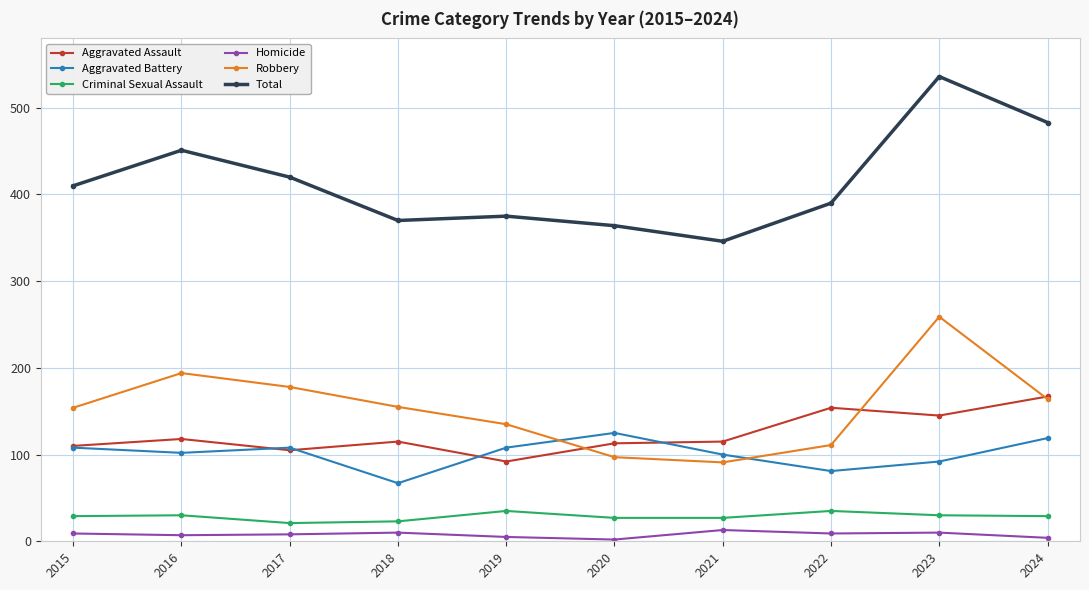

True or false: Robbery has a value of 111 at 2022.

True